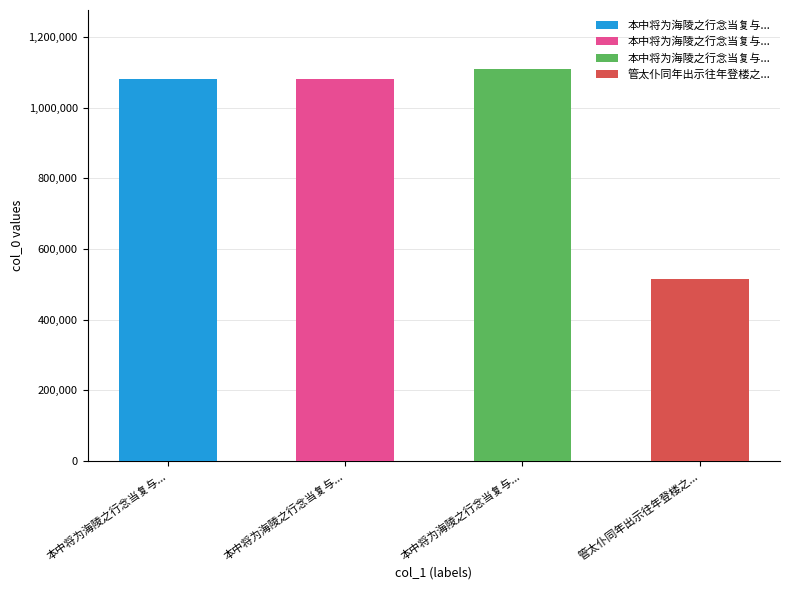

Reading left to right, list all the values displayed in this chart.

本中将为海陵之行念当复与子之作别意殊愦愦偶得两诗上呈并告送与壮舆叔用也 其一=1079746	本中将为海陵之行念当复与子之作别意殊愦愦偶得两诗上呈并告送与壮舆叔用也 其二=1079747	本中将为海陵之行念当复与子之作别意殊愦愦偶得两诗上呈并告送与壮舆叔用也=1110036	管太仆同年出示往年登楼之作别后次韵奉寄=515461